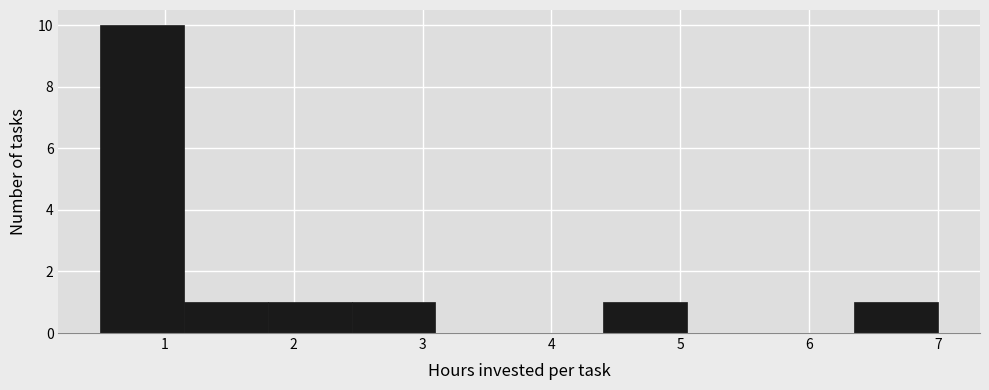

What is the height of the bar covering 1.15 to 1.80 on the x-axis? Neither the bar edges nor the heights are printed on the chart, so give them approximately, as read against the axes.

1